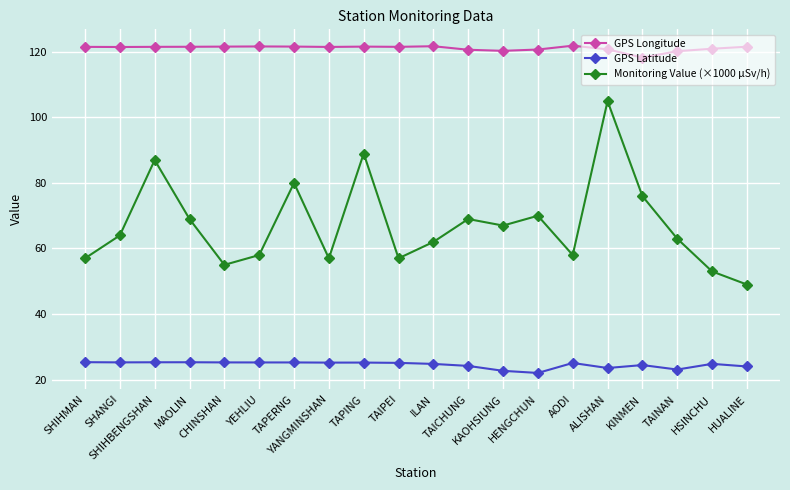

Which series has the largest range (max minus min)?

Monitoring Value (×1000 µSv/h)